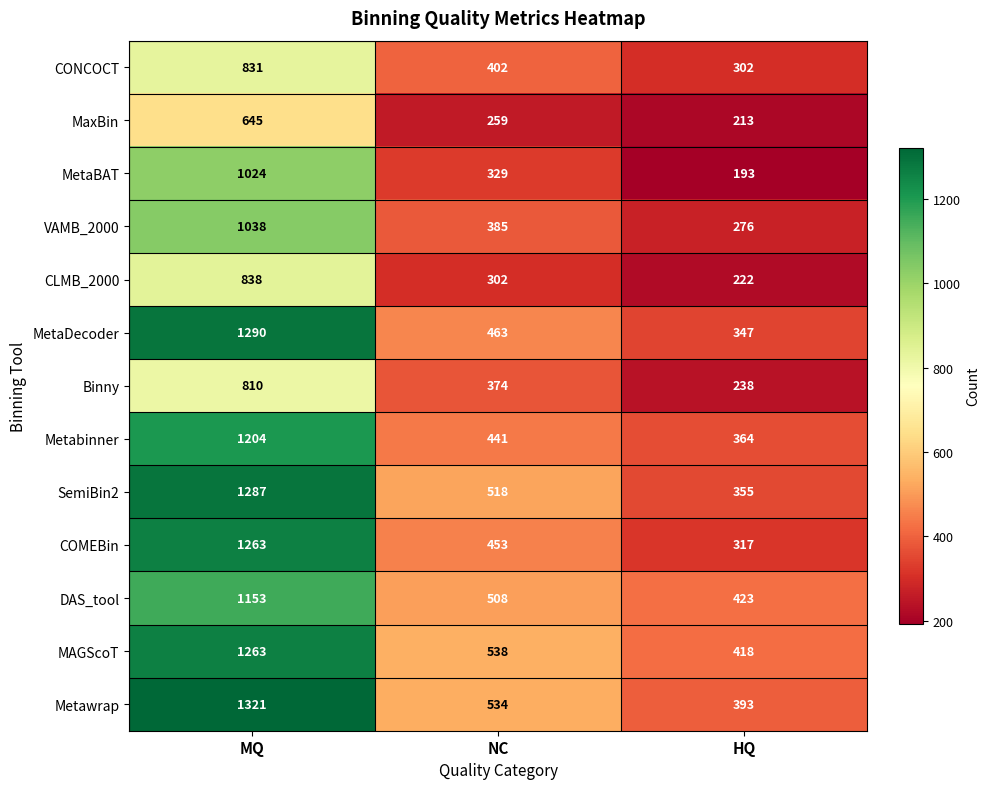

At NC, list the series in order from smallest to largest.

MaxBin, CLMB_2000, MetaBAT, Binny, VAMB_2000, CONCOCT, Metabinner, COMEBin, MetaDecoder, DAS_tool, SemiBin2, Metawrap, MAGScoT